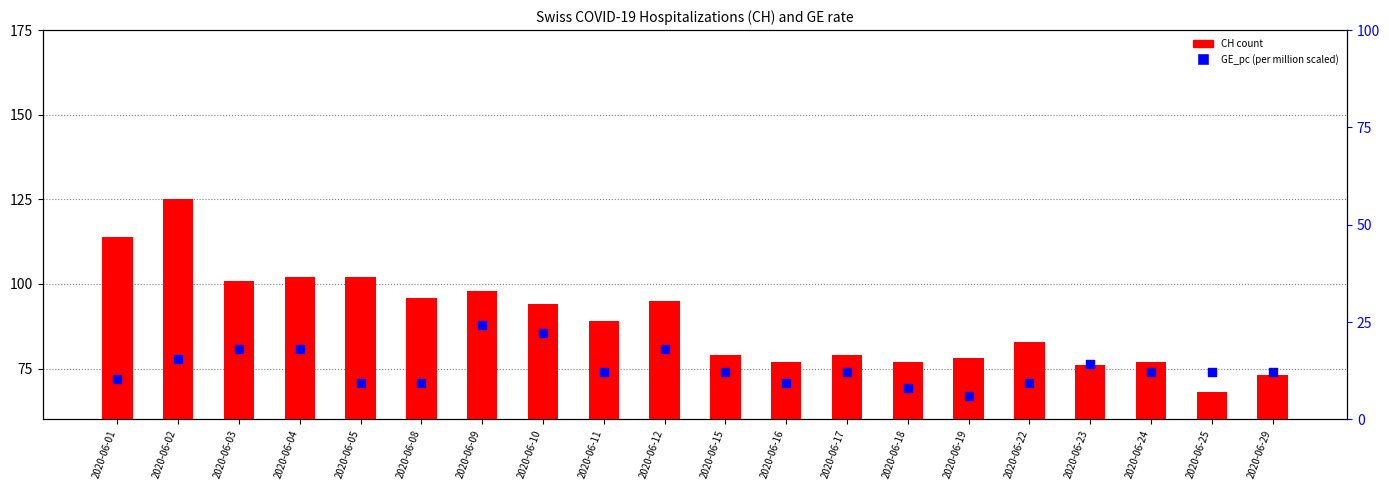

What are all the series names shown in the legend?

CH (count), GE_pc (per million)